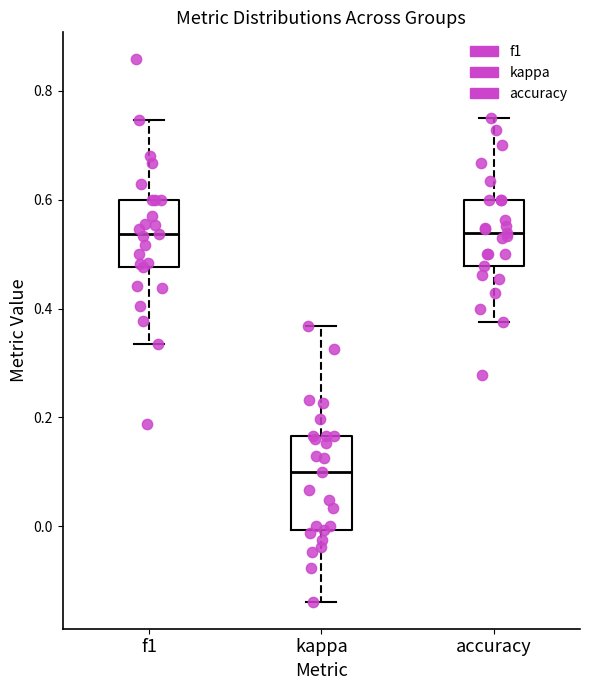

Reading left to right, transcribe this box plot: for each box, give where its median line is, the range the box spans, and where its two whiskers end, as read against the y-axis. The values are not printed on the chart, so give them approximately, as read against the axis.

f1: median 0.54, box 0.48 to 0.60, whiskers 0.34 to 0.74
kappa: median 0.10, box 0.00 to 0.16, whiskers -0.14 to 0.36
accuracy: median 0.54, box 0.48 to 0.60, whiskers 0.38 to 0.76